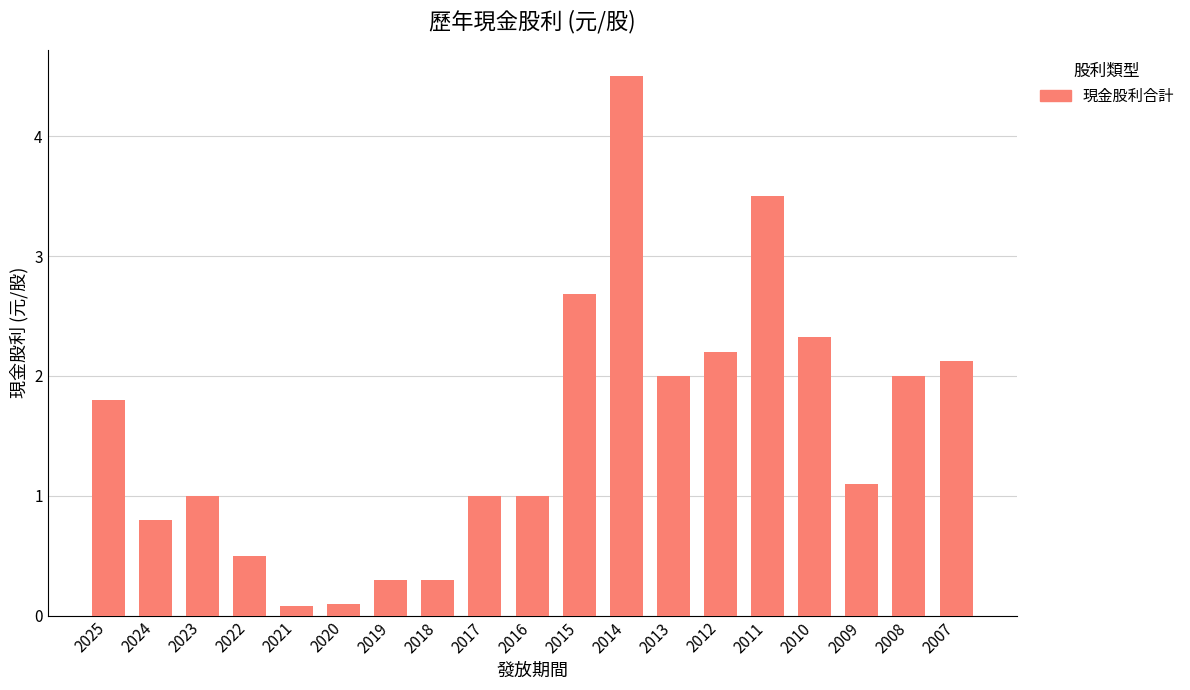

How many series are shown in this chart?

1